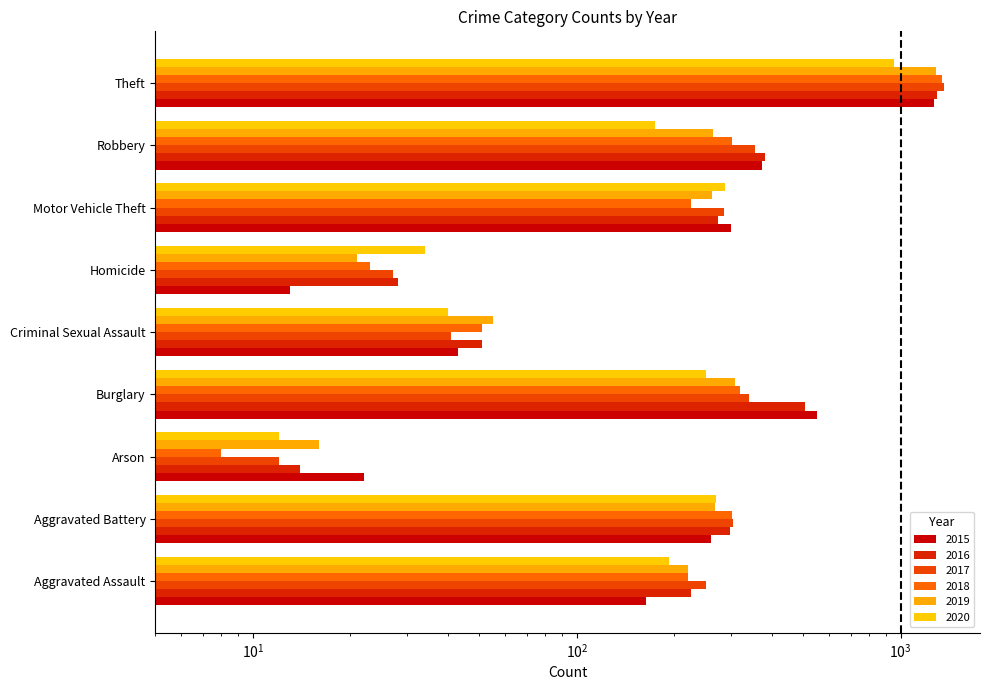

What is the difference between the 2019 values at Motor Vehicle Theft and Theft?

1026